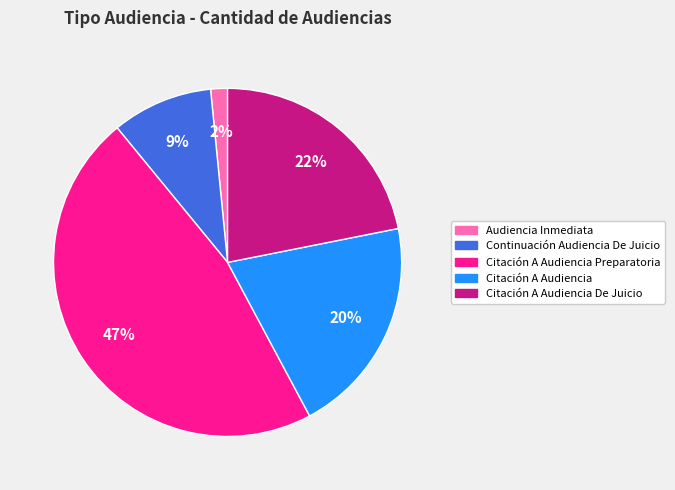

Is there any slice that represents more than half of the pie?

No